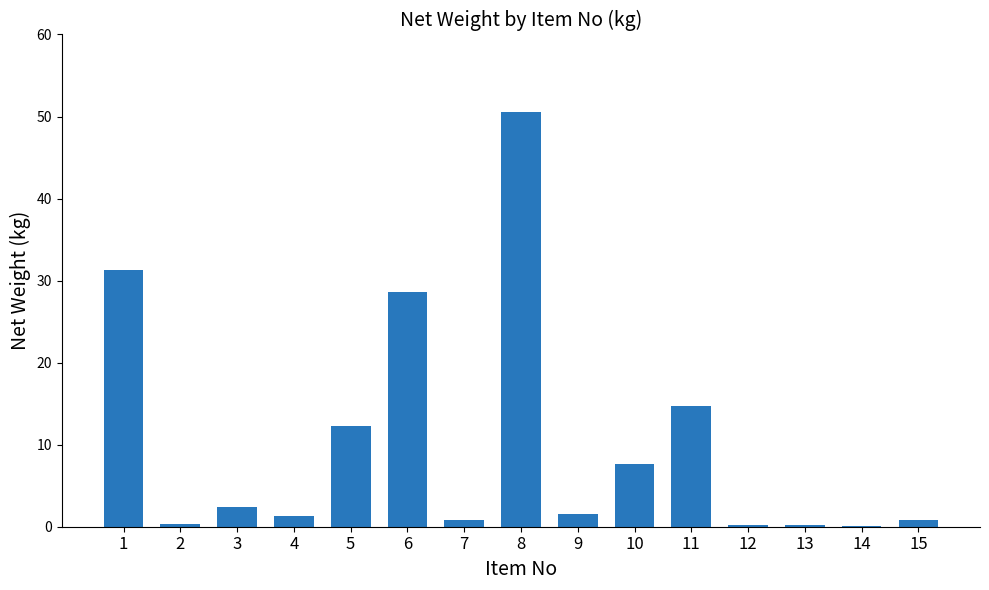

Is it true that the value at 6 is 28.6?

True